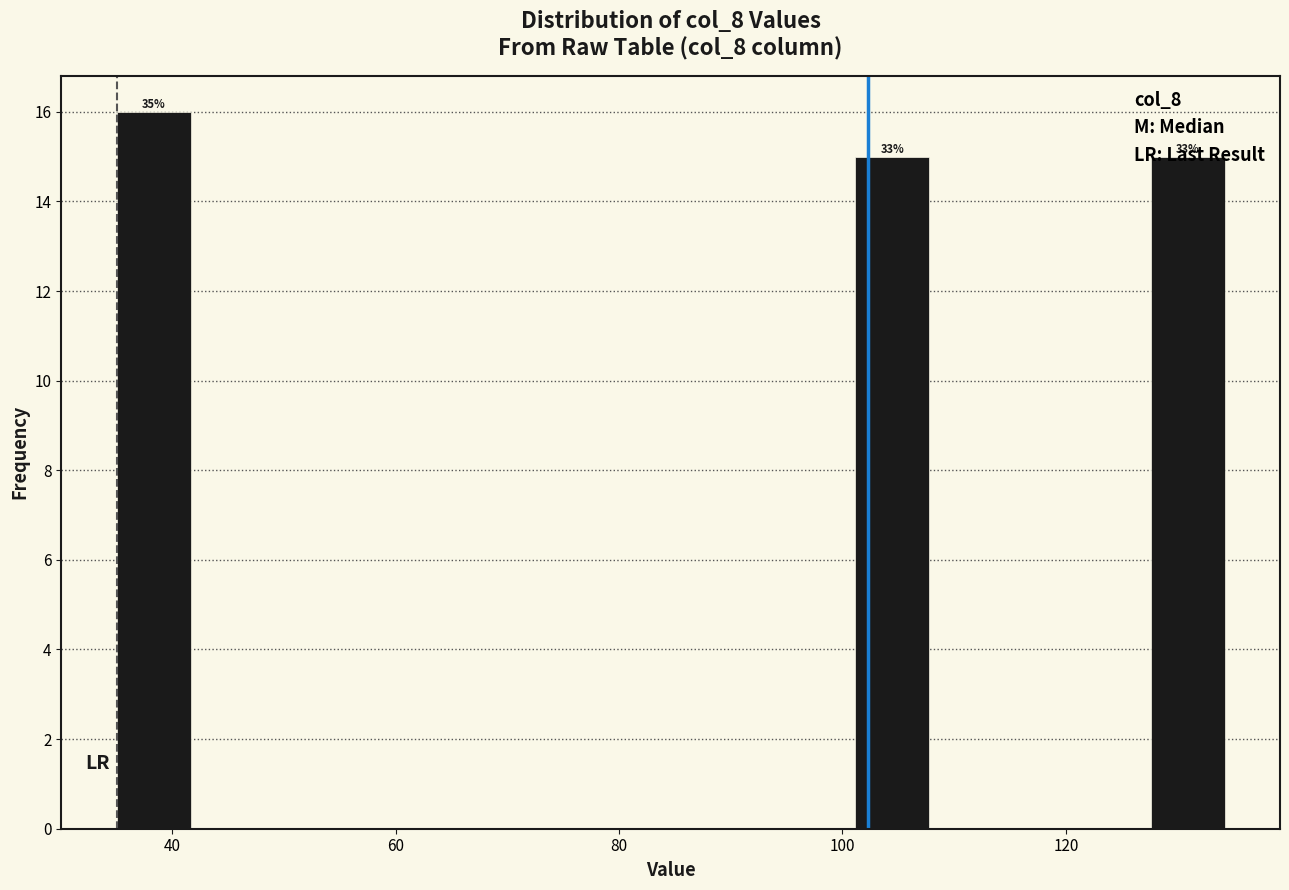

Read against the x-axis, roughly where is the centre of the tallest bar?

38